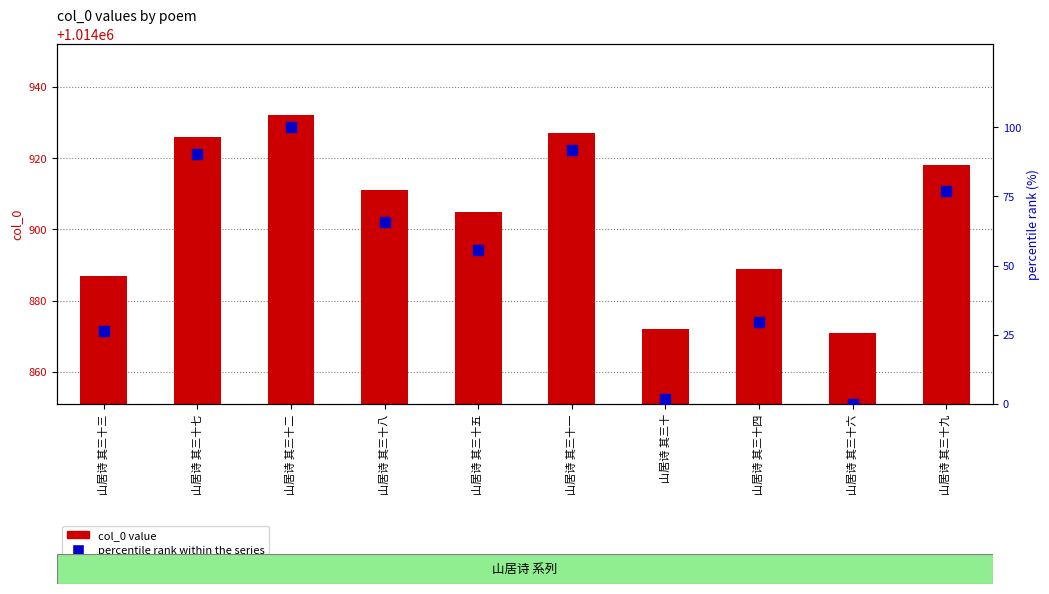

What is the total value across all series at 山居诗 其三十?

1014873.6